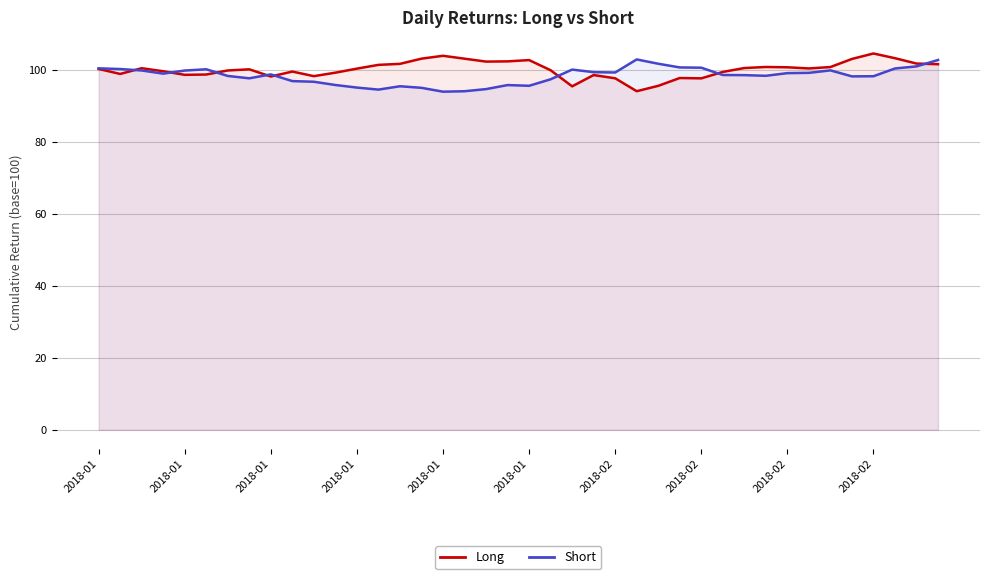

How many values in the Short (cumulative return) series are below 98?

14